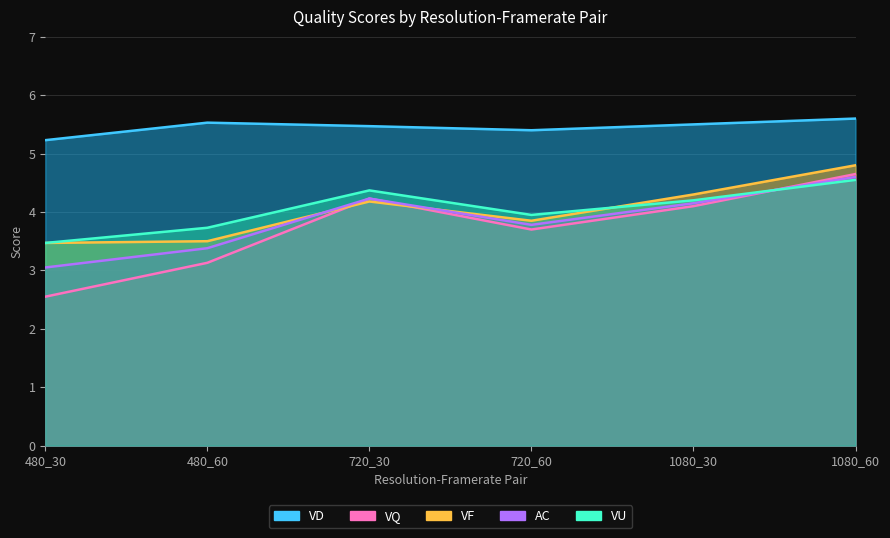

At which category does the chart reach its peak across all series?

1080_60